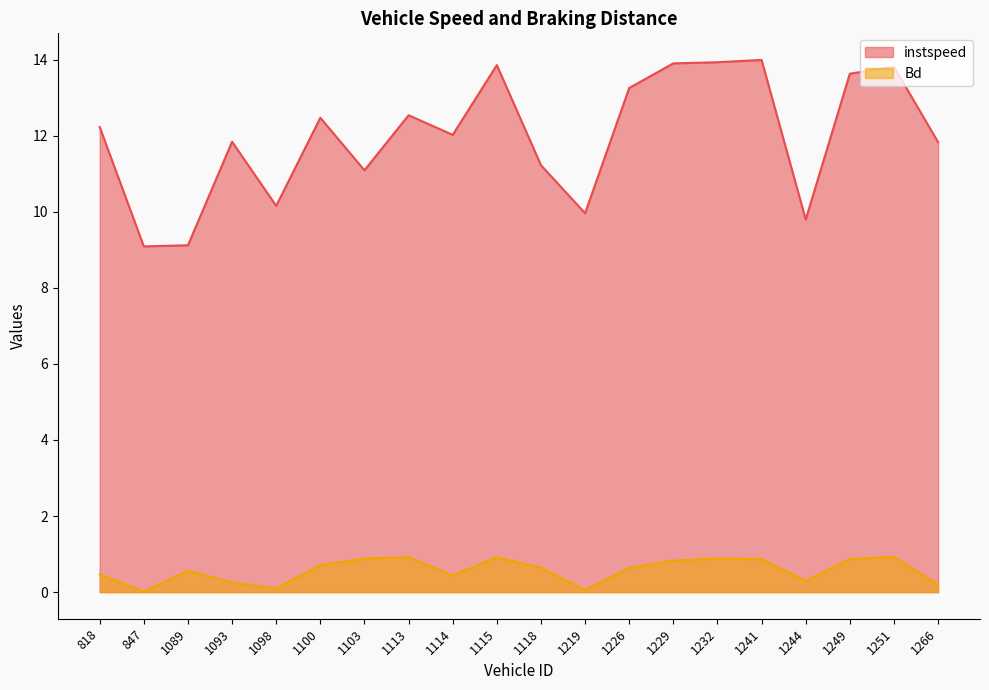

What is the difference between the maximum and minimum values in the instspeed series?

4.9